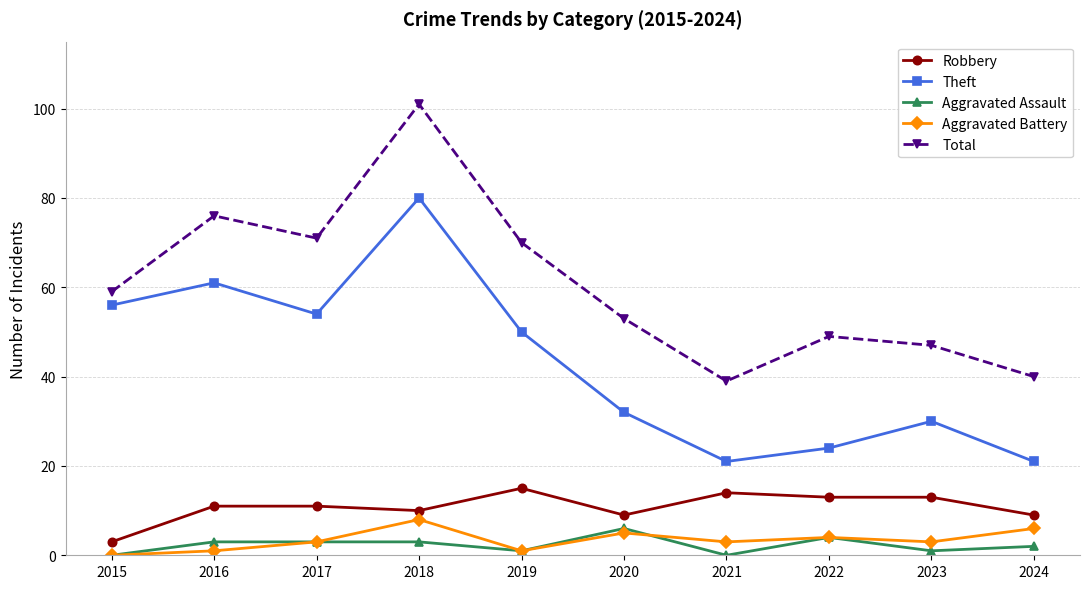

Reading right to left, what are all the values shown in this chart?

Robbery: 9	13	13	14	9	15	10	11	11	3
Theft: 21	30	24	21	32	50	80	54	61	56
Aggravated Assault: 2	1	4	0	6	1	3	3	3	0
Aggravated Battery: 6	3	4	3	5	1	8	3	1	0
Total: 40	47	49	39	53	70	101	71	76	59